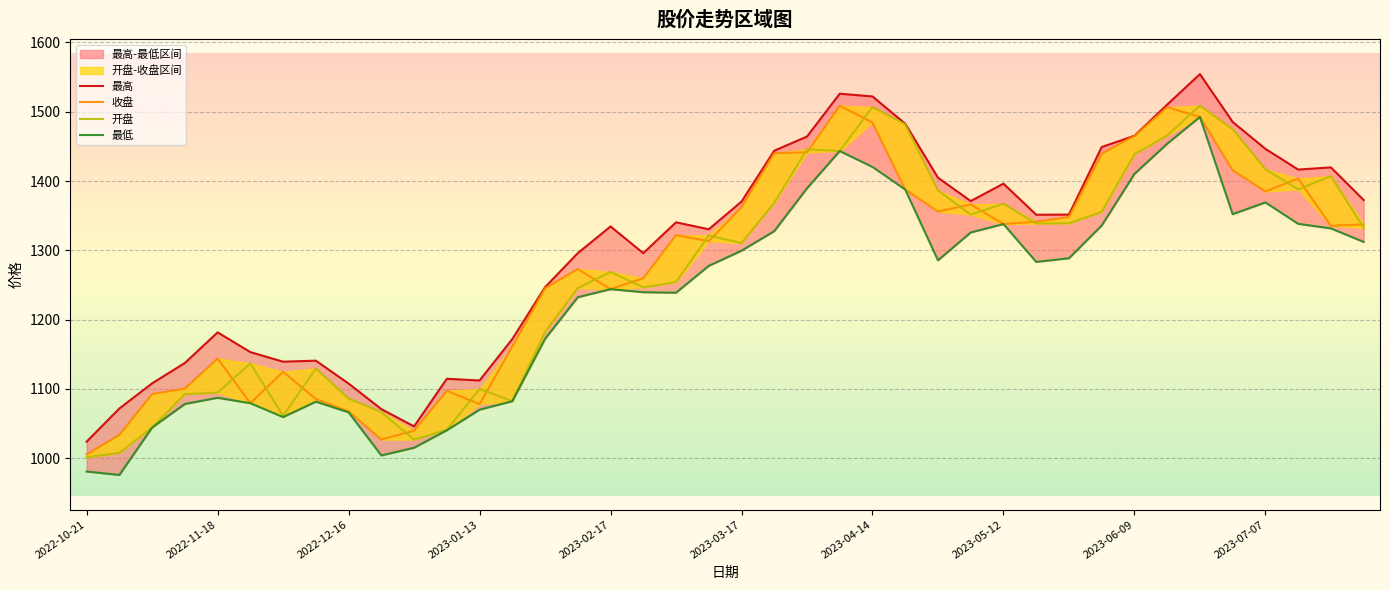

What is the total value across all series at 14?

4846.5